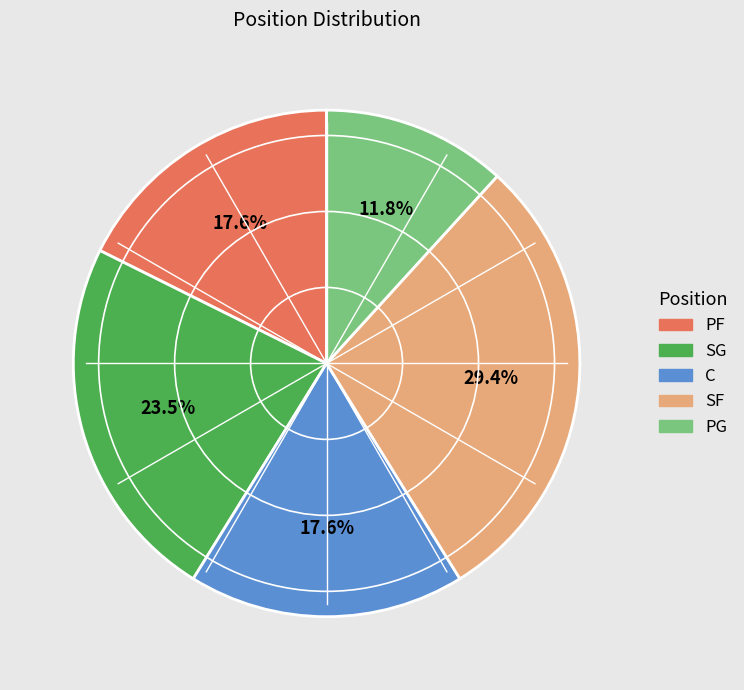

To the nearest percent, what is the average slice percentage?

20%